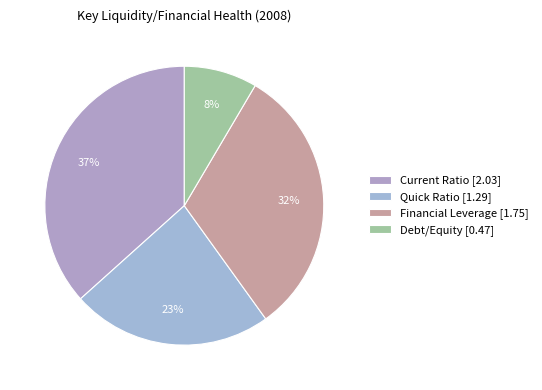

Which slice is the largest?

Current Ratio